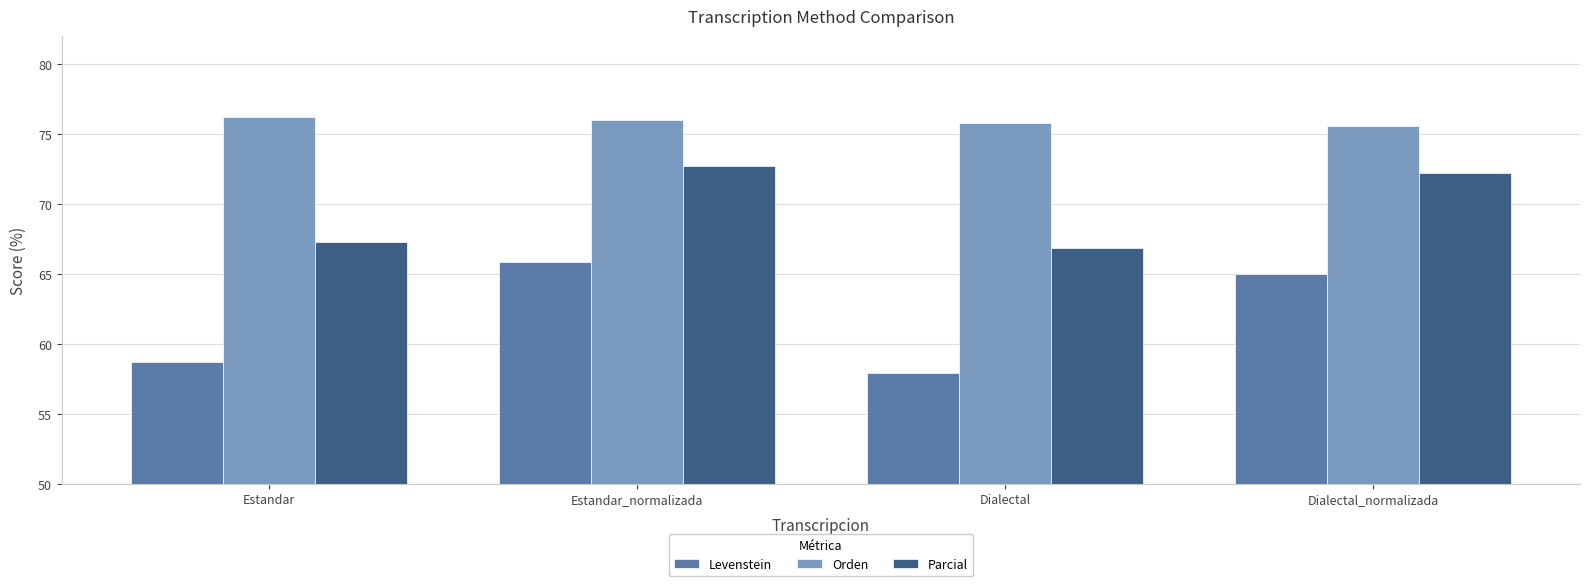

What is the difference between the maximum and minimum values in the Parcial series?

5.9